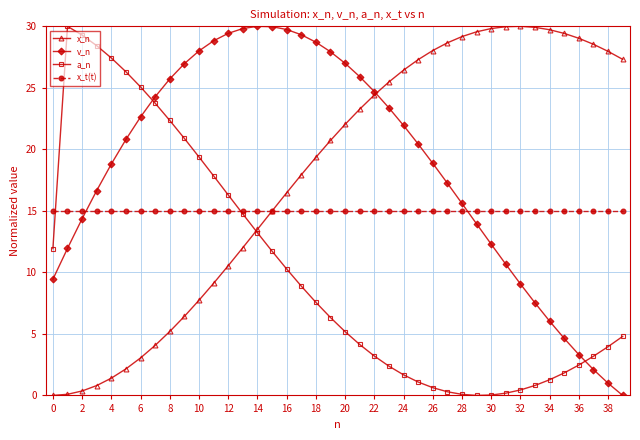

What is the value of the v_n point at the 19th from the left?

28.7